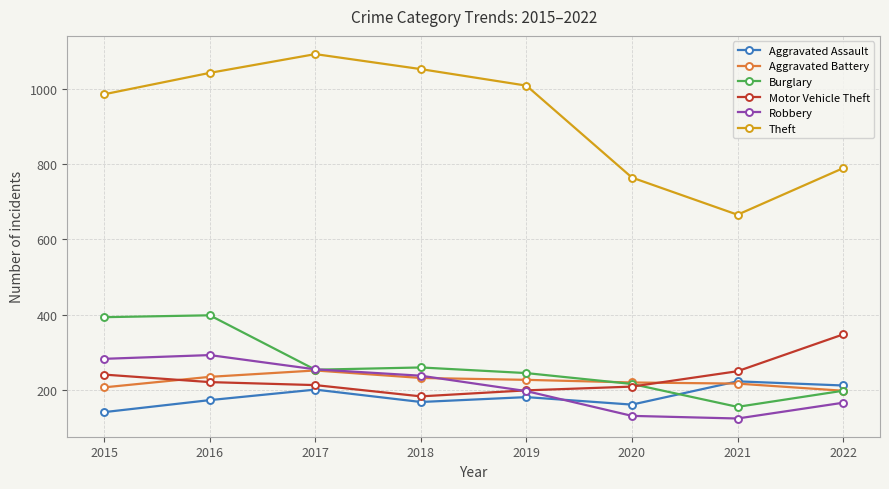

What is the maximum value for Robbery?

292